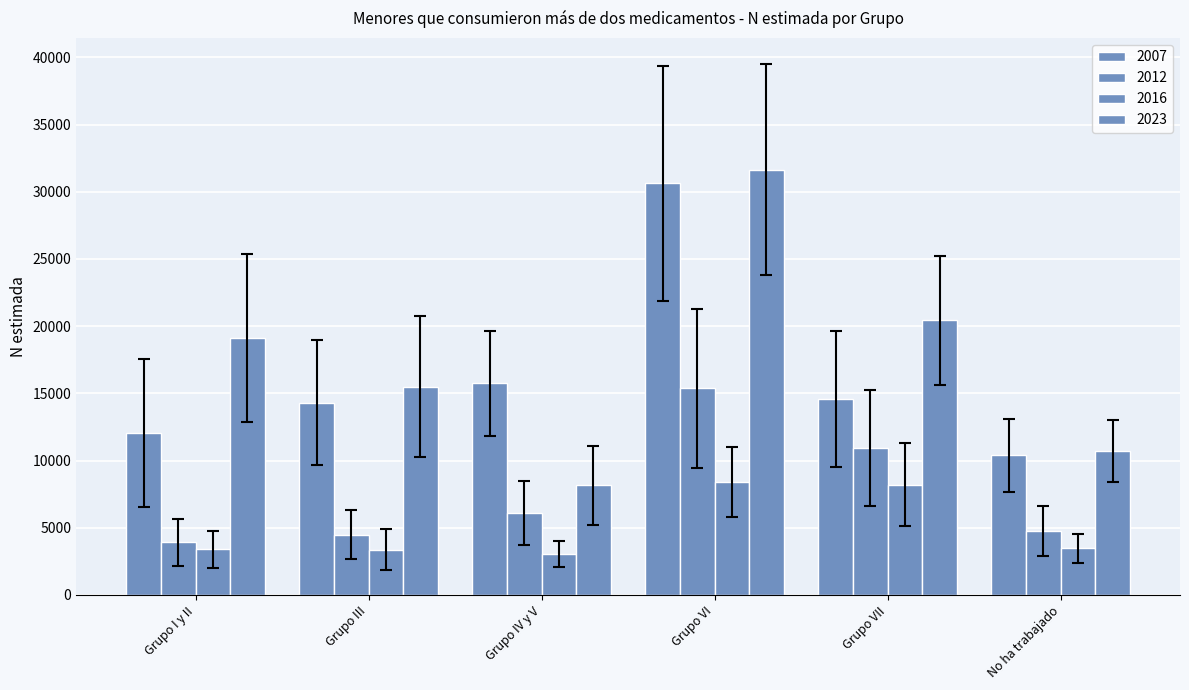

How many data points does each series have?

6